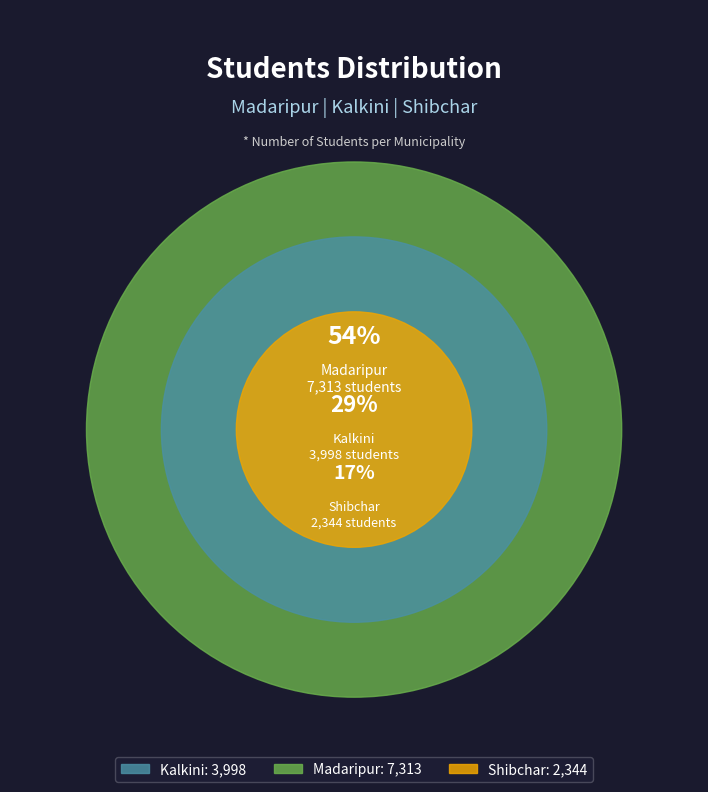

The Kalkini slice represents 29% of the pie. True or false?

True